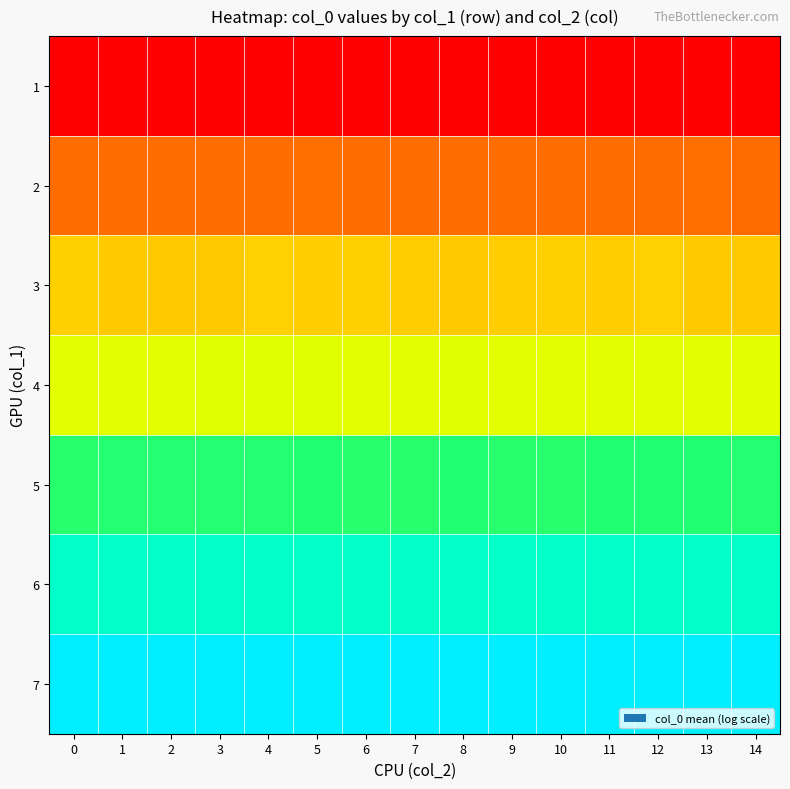

At how many categories does at least one series exceed 12?

15